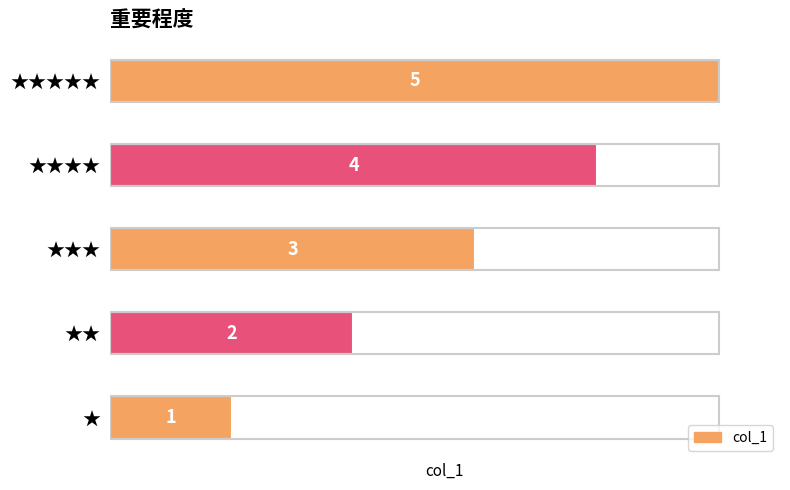

What is the sum of the values at ★★★ and ★★?

5